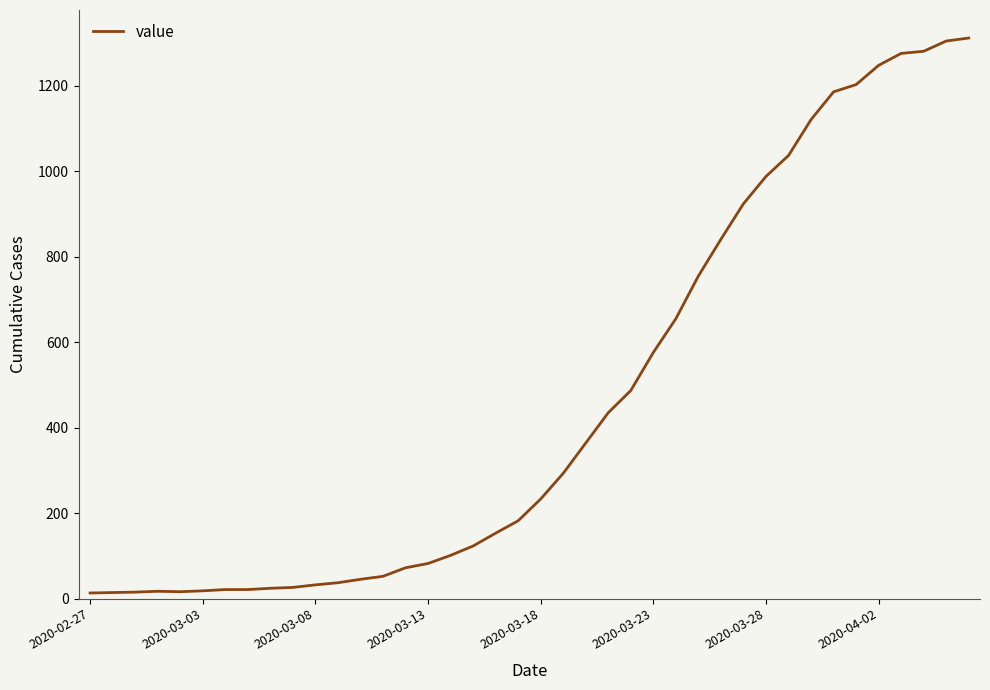

What is the maximum value shown in the chart?

1312